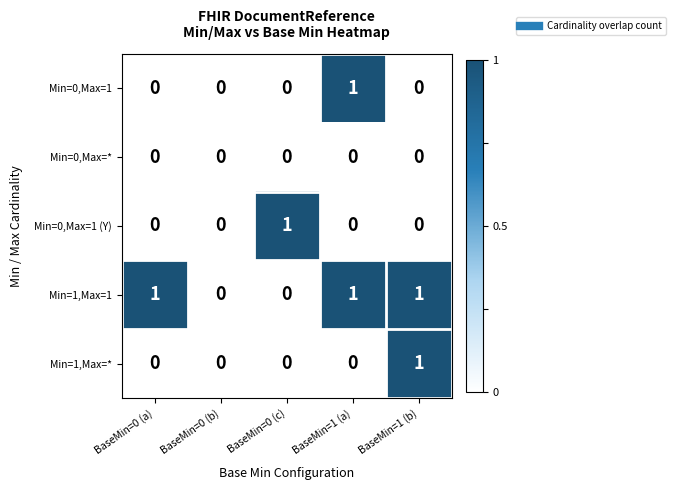

Which series has the largest total across all categories?

Min=1,Max=1